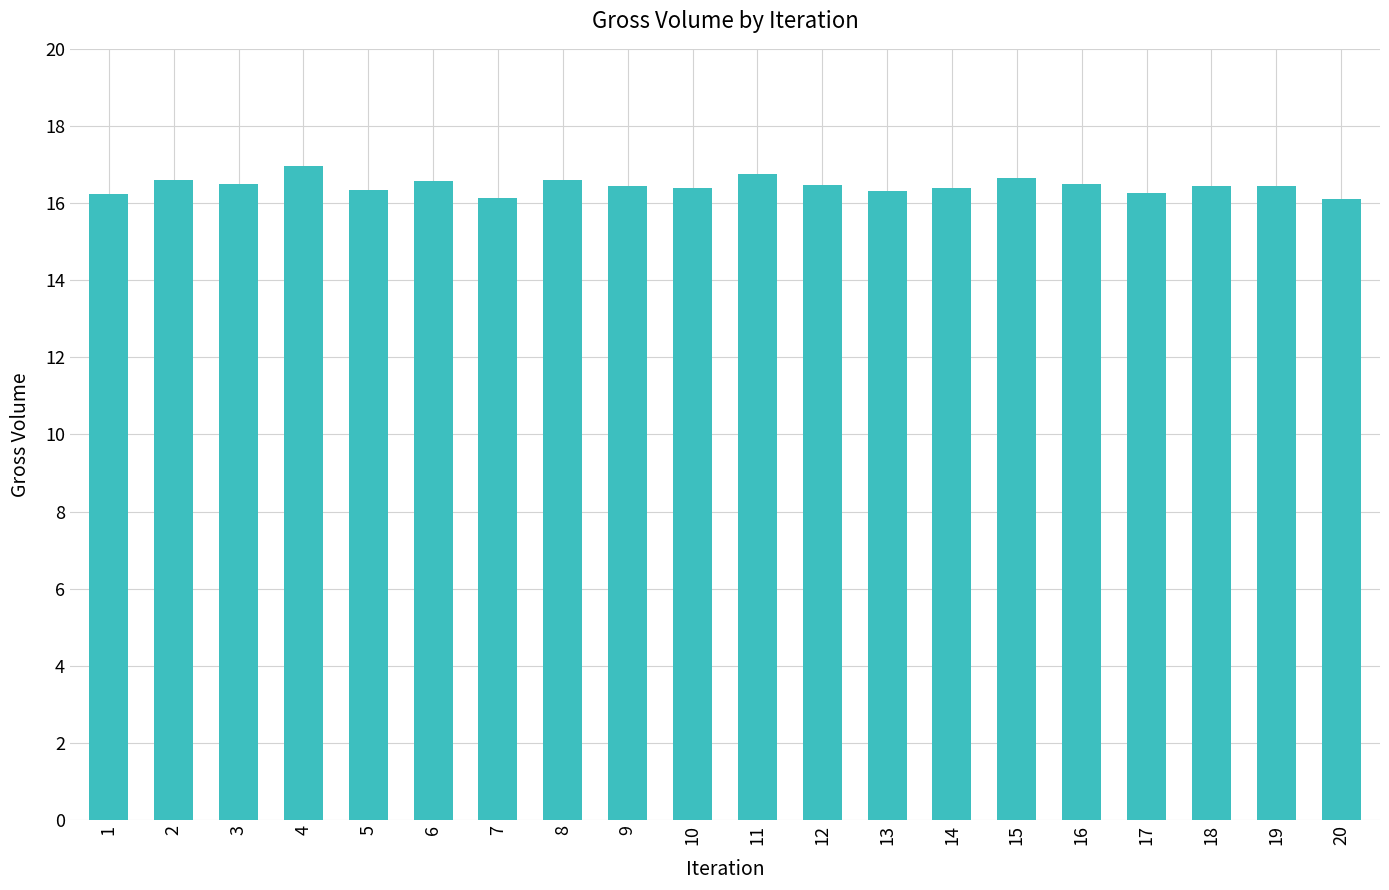

The chart shows a value of 16.4 at 18. True or false?

True